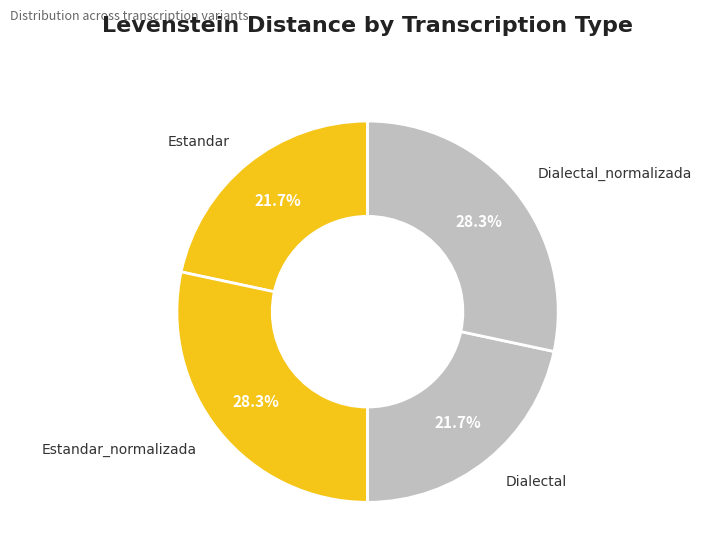

What is the largest slice in the pie chart?

Estandar_normalizada